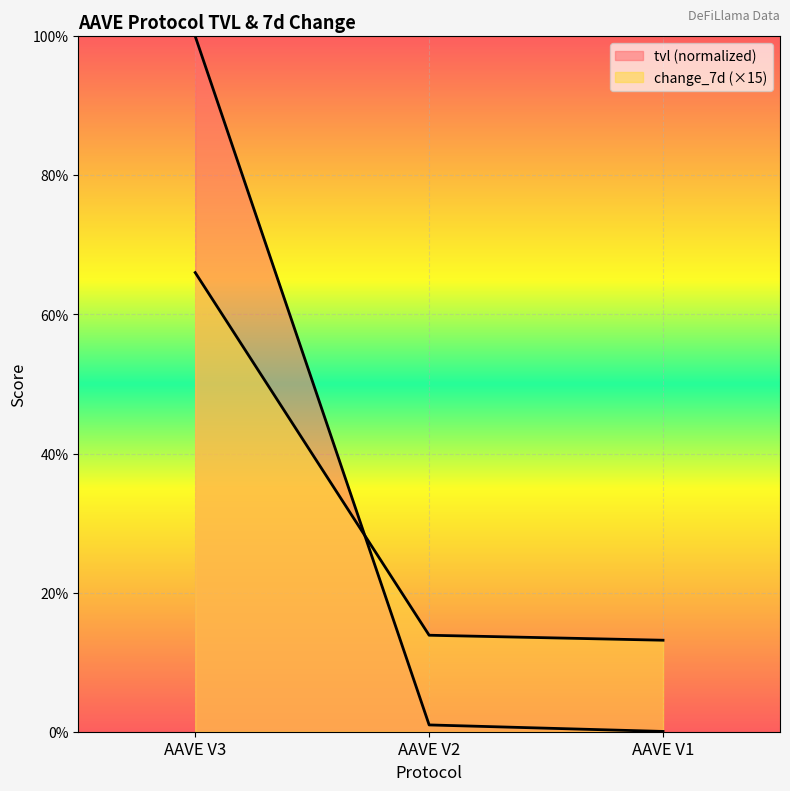

Where is tvl nearest to the value 50?

AAVE V2